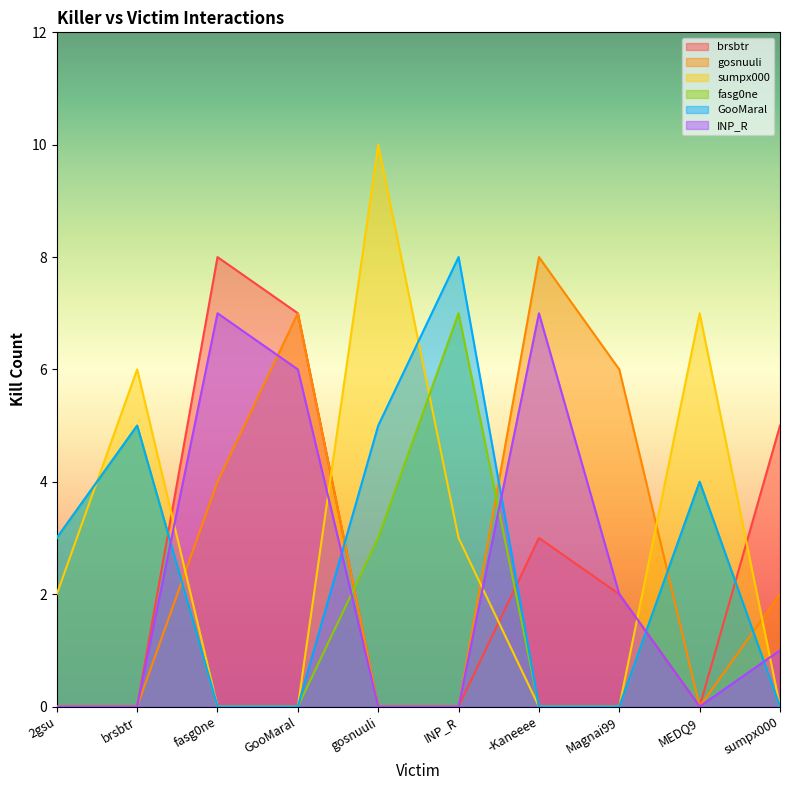

True or false: GooMaral and sumpx000 cross at least once.

True